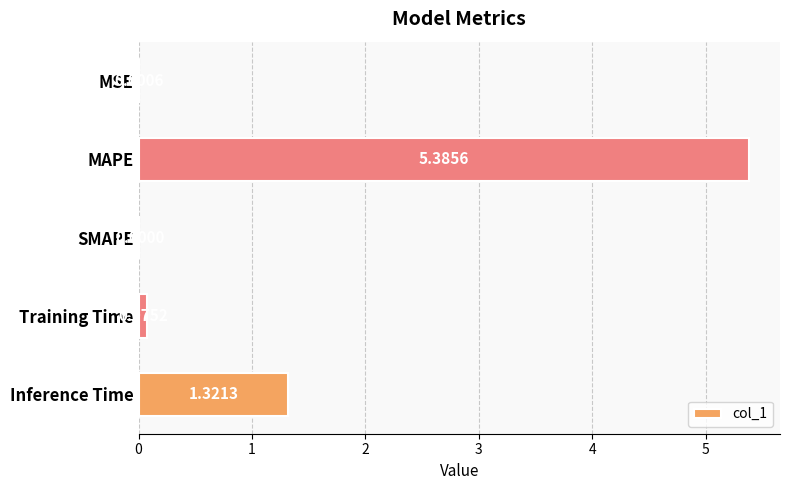

Between Training Time and Inference Time, which is larger?

Inference Time